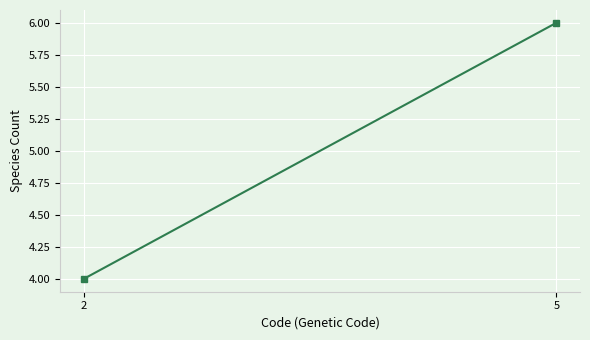

The value at 2 is 6. True or false?

False